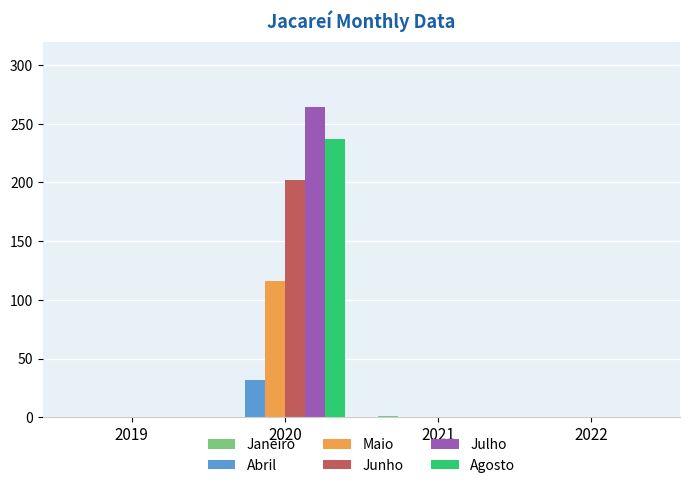

How many groups of bars are there?

4